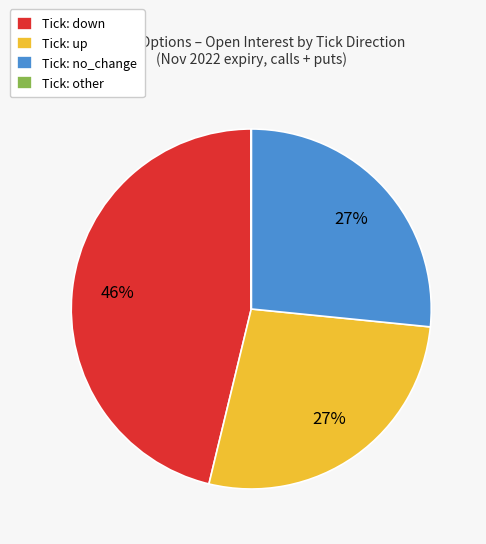

To the nearest percent, what is the difference between the largest and smallest slice percentages?

46%